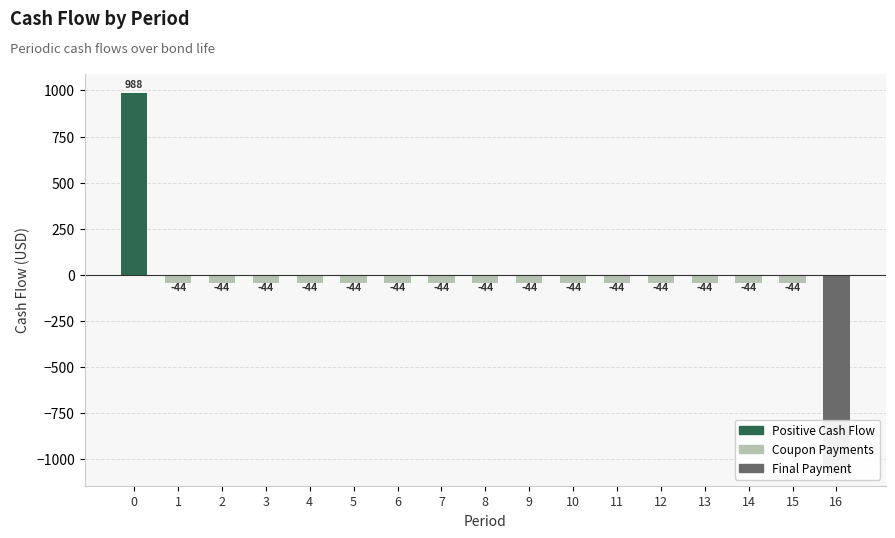

The chart shows a value of -44.4 at 6. True or false?

True